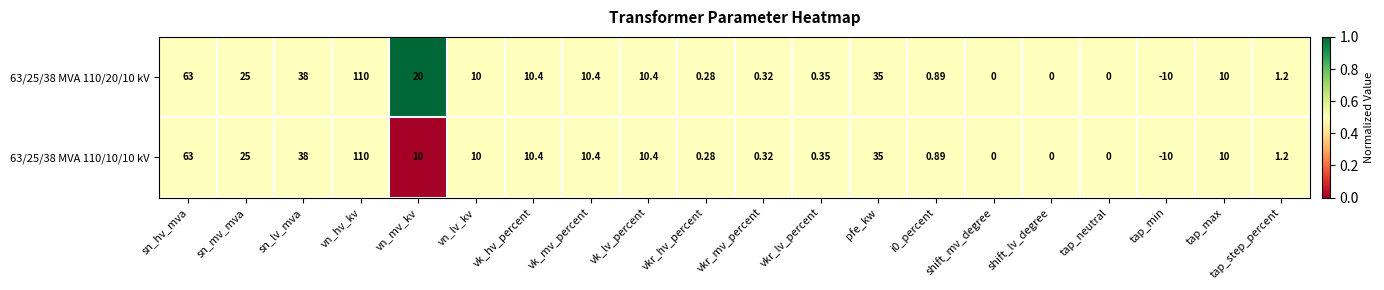

At which label does 63/25/38 MVA 110/10/10 kV reach its minimum?

tap_min